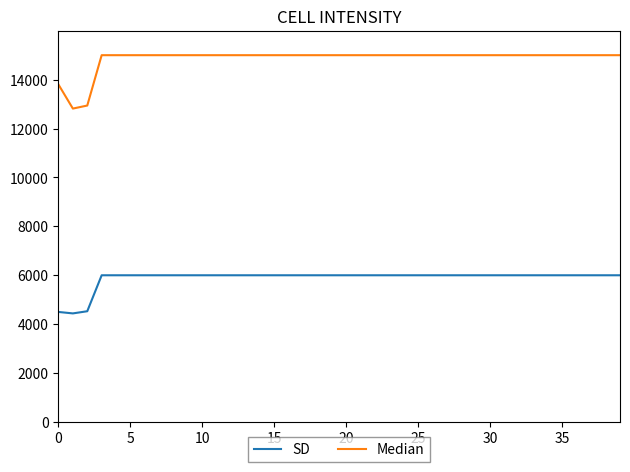

What is the lowest value of the SD series?

4440.6